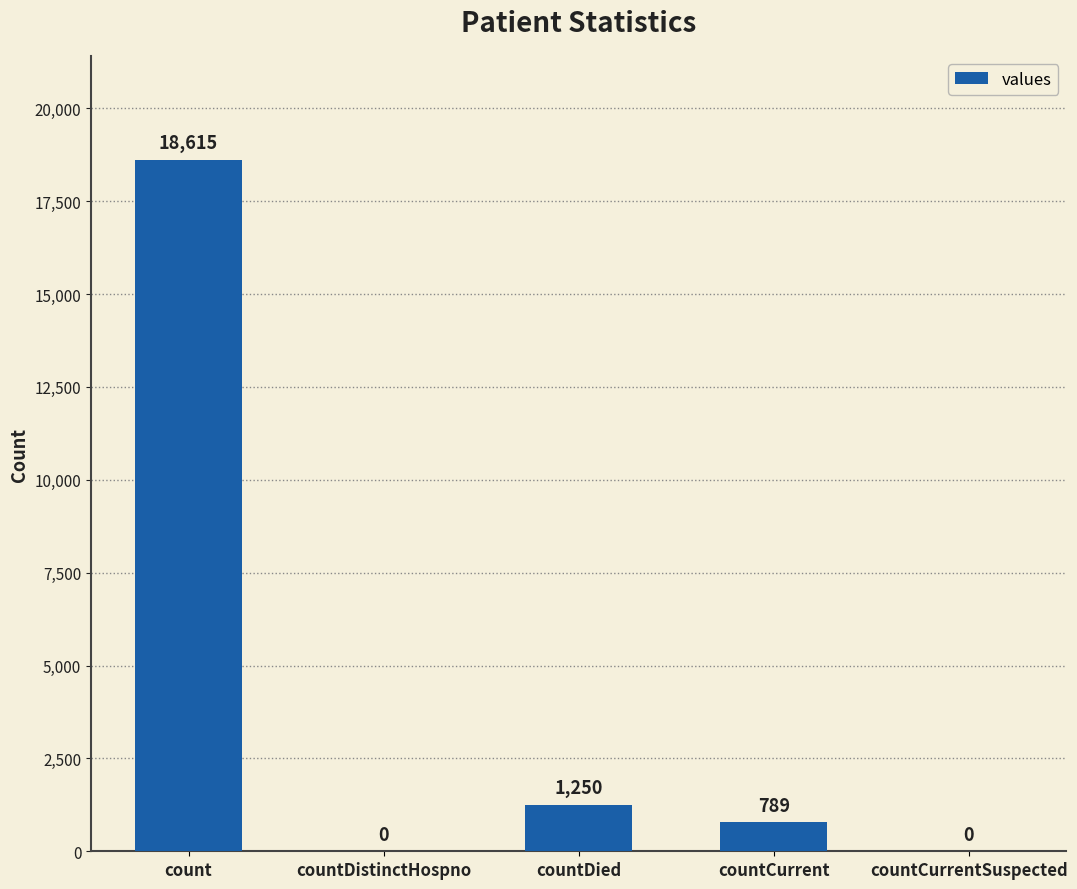

The value at count is 32520. True or false?

False